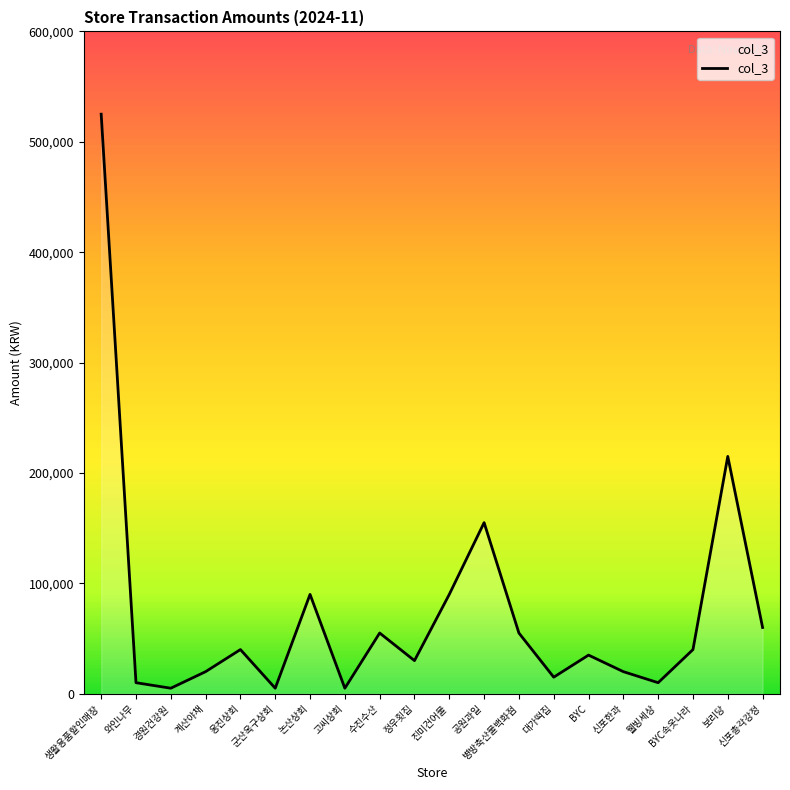

What is the maximum value shown in the chart?

525000